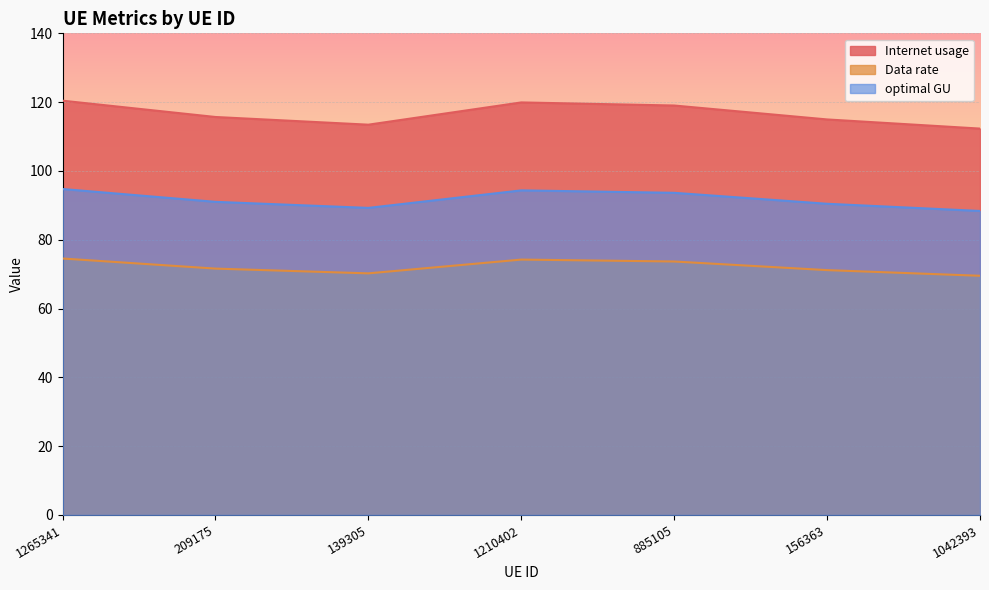

Which category has the lowest value in the optimal GU series?

1042393